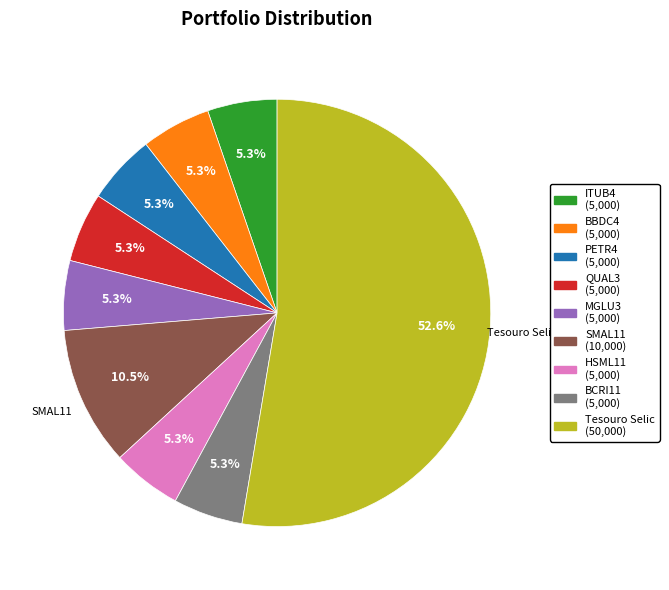

To the nearest percent, what is the average slice percentage?

11%